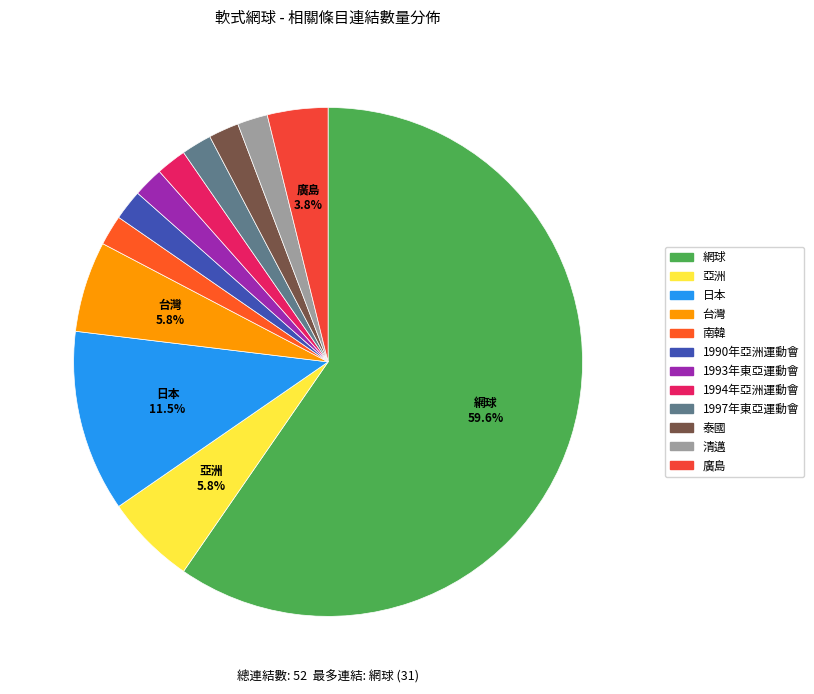

Is it true that 台灣 is 12% of the pie?

False